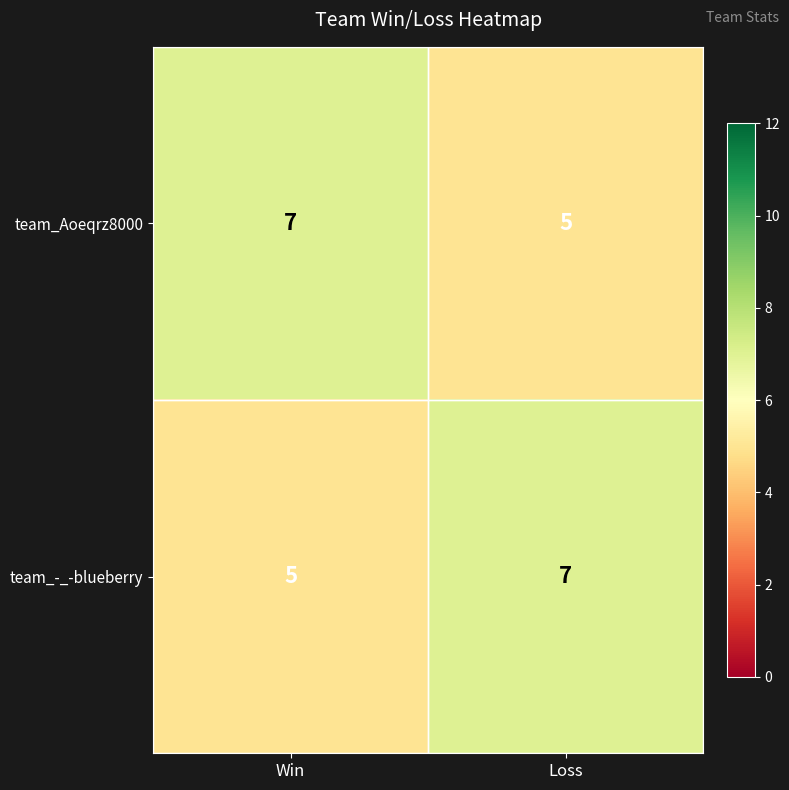

What value does the team_-_-blueberry series have at Win?

5